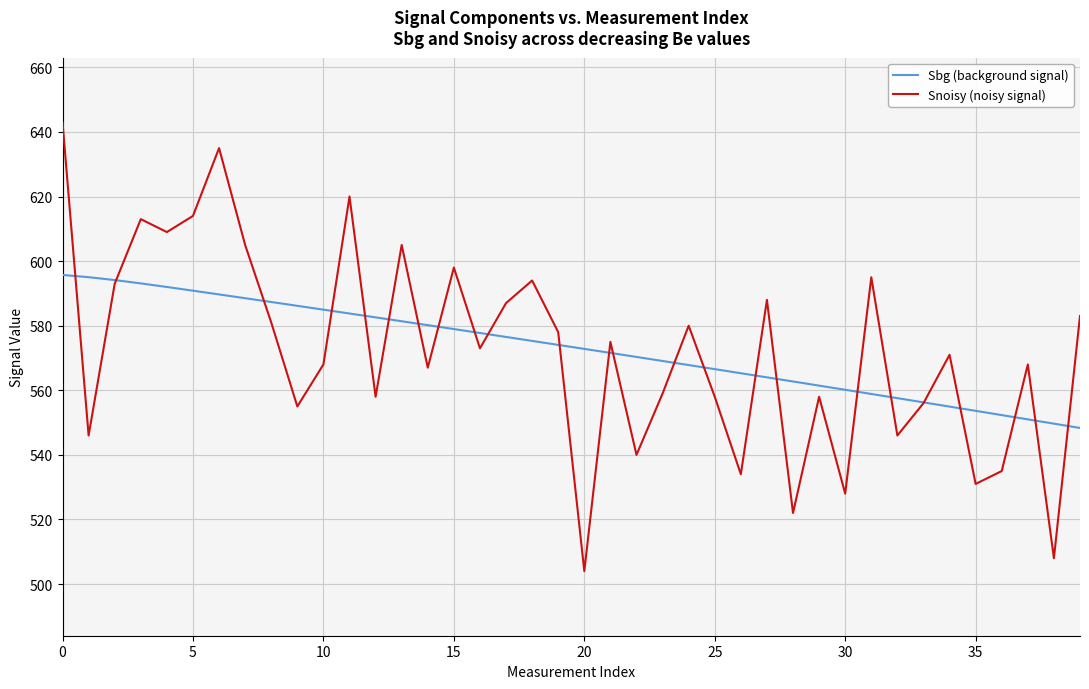

Rank the series by their maximum value, from lowest to highest.

Sbg (background signal), Snoisy (noisy signal)